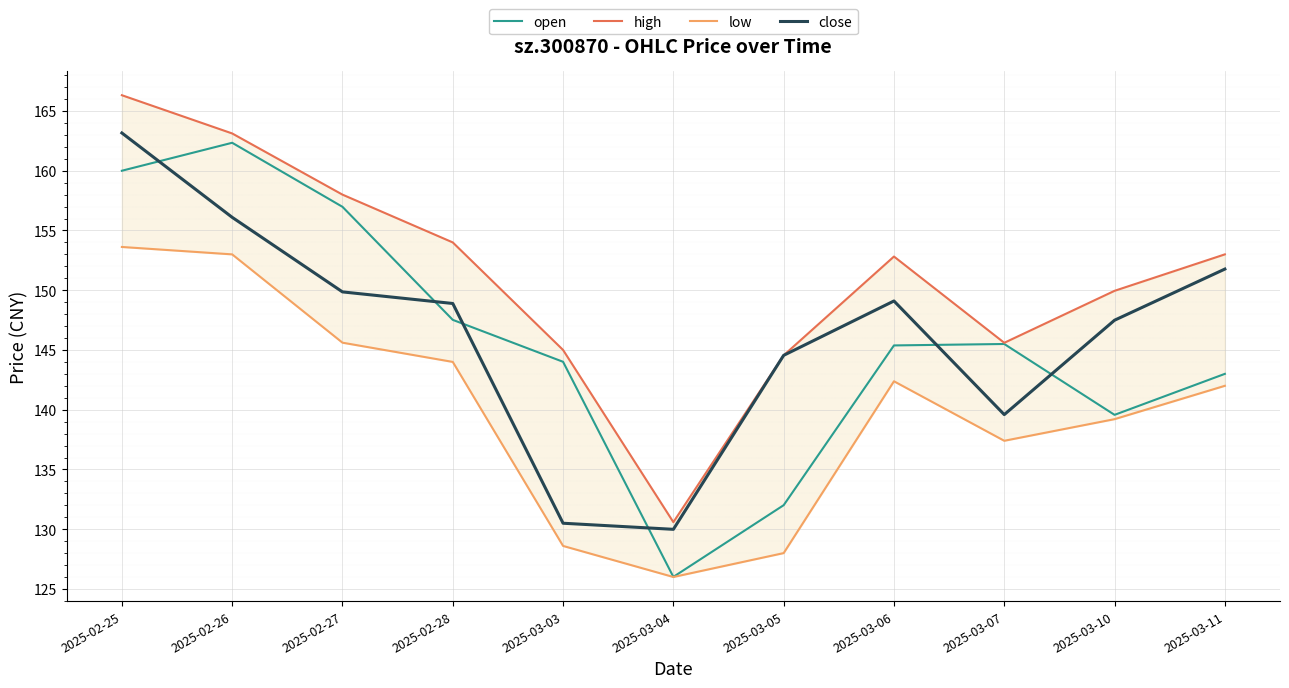

Reading left to right, transcribe all the data shown in this chart.

open: 160.0	162.3	157.0	147.5	144.0	126.0	132.0	145.4	145.5	139.6	143.0
high: 166.3	163.1	158.0	154.0	145.0	130.6	144.6	152.8	145.6	149.9	153.0
low: 153.6	153.0	145.6	144.0	128.6	126.0	128.0	142.4	137.4	139.2	142.0
close: 163.2	156.1	149.9	148.9	130.5	130.0	144.6	149.1	139.6	147.5	151.8